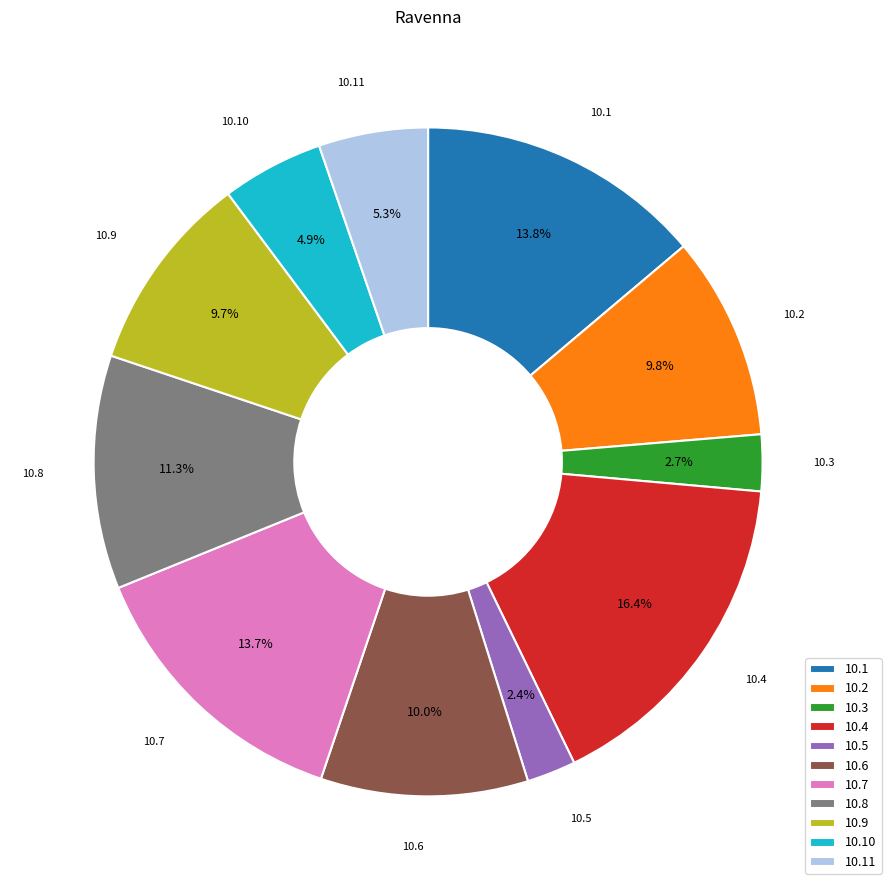

Is there a majority slice in this chart?

No